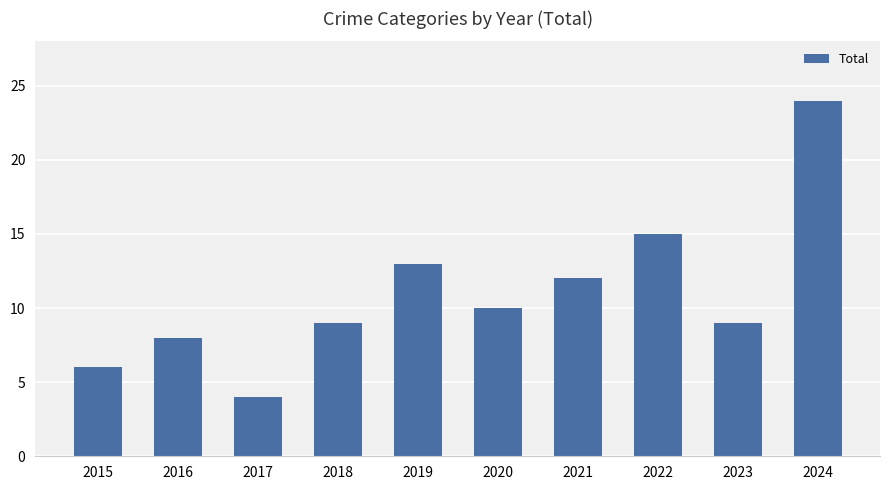

Where does the data first go above 10?

2019